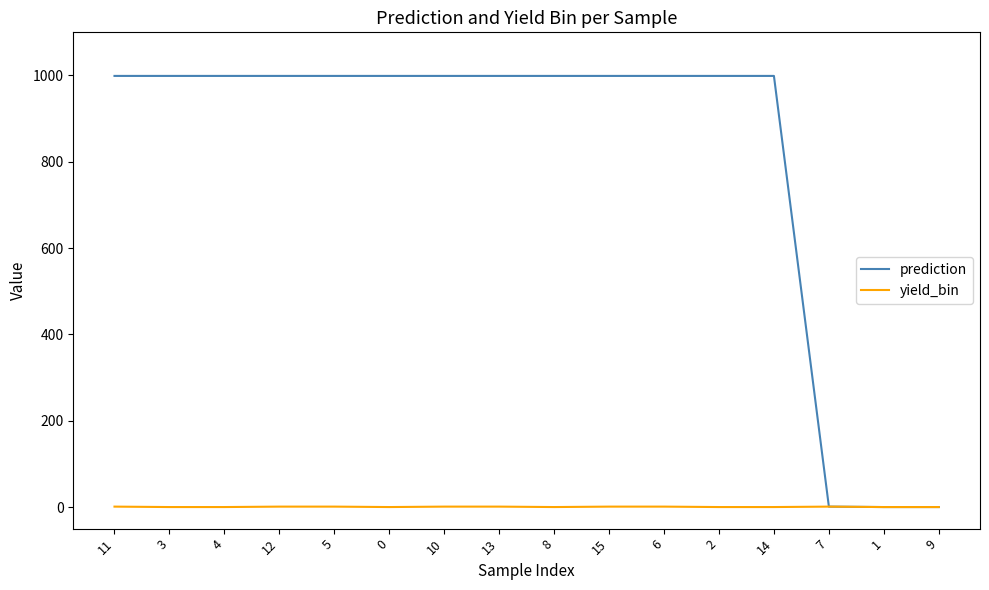

What is the difference between the highest and lowest values at 14?

999